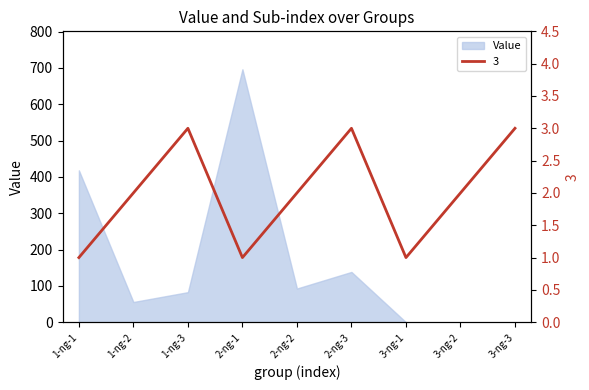

The value of Value at 1-ng-1 is 418.0. True or false?

True